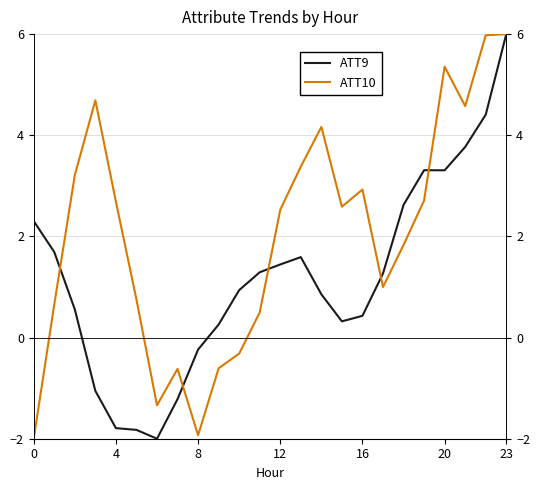

Reading left to right, what are all the values shown in this chart?

ATT9: 2.3	1.7	0.6	-1.1	-1.8	-1.8	-2.0	-1.2	-0.2	0.3	0.9	1.3	1.4	1.6	0.9	0.3	0.4	1.3	2.6	3.3	3.3	3.8	4.4	6.0
ATT10: -2.0	0.7	3.2	4.7	2.7	0.8	-1.3	-0.6	-1.9	-0.6	-0.3	0.5	2.5	3.4	4.2	2.6	2.9	1.0	1.8	2.7	5.4	4.6	6.0	6.0